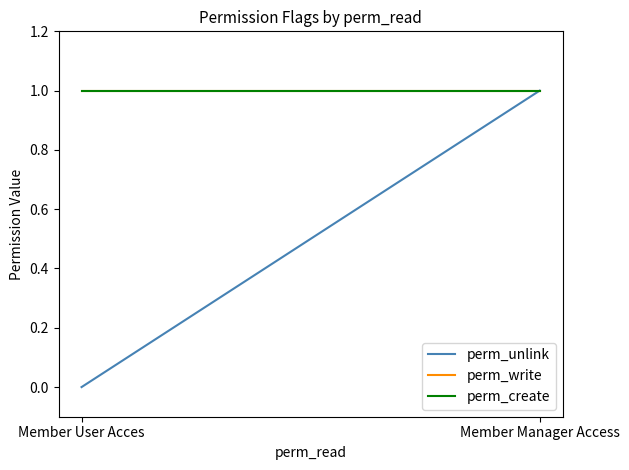

Count the number of categories in the chart.

2